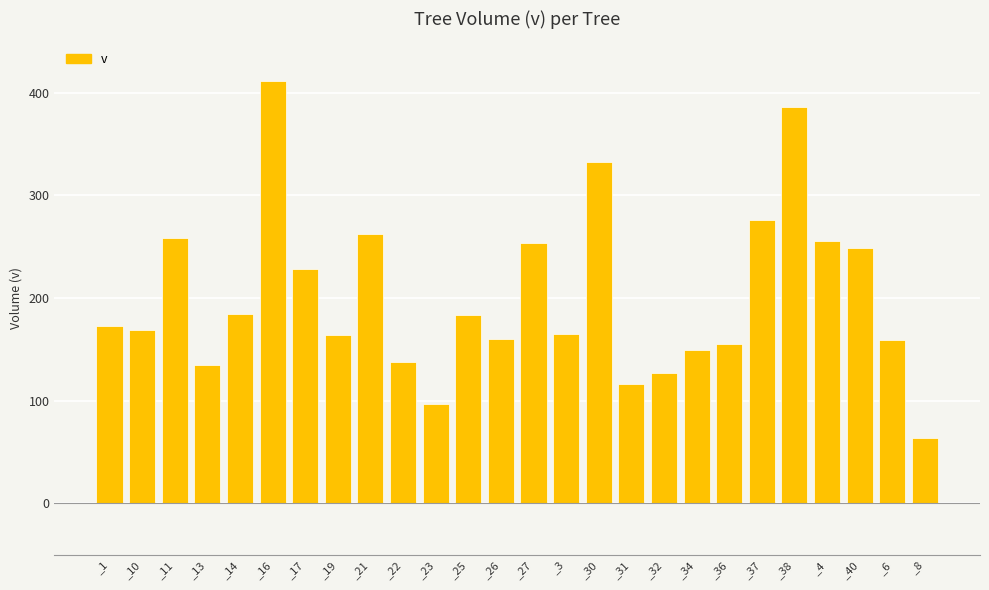

Between _36 and _17, which is larger?

_17